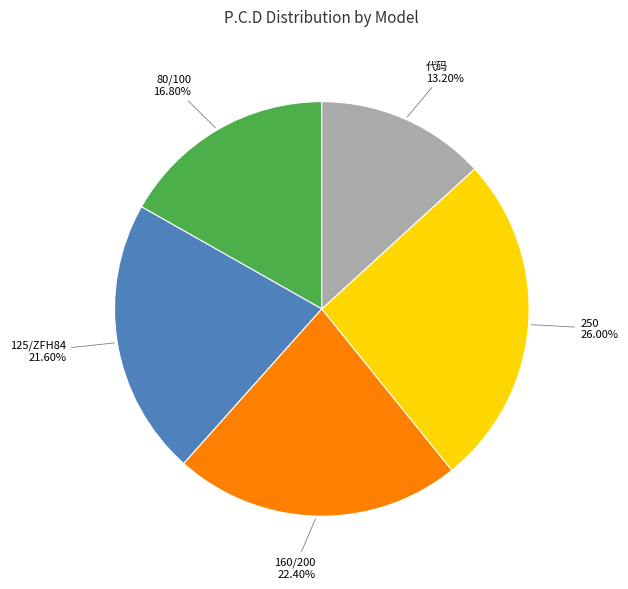

Does any single category account for the majority?

No